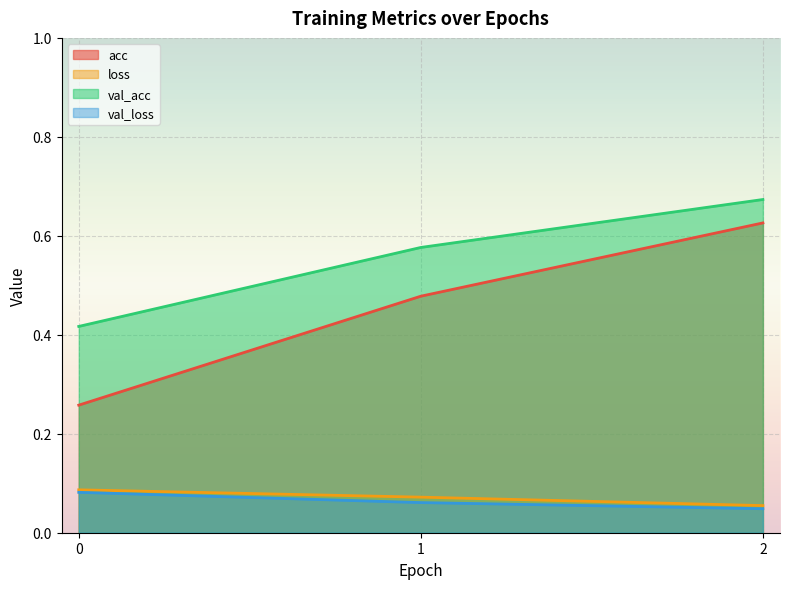

Between 0 and 2, which series saw the biggest shift?

acc